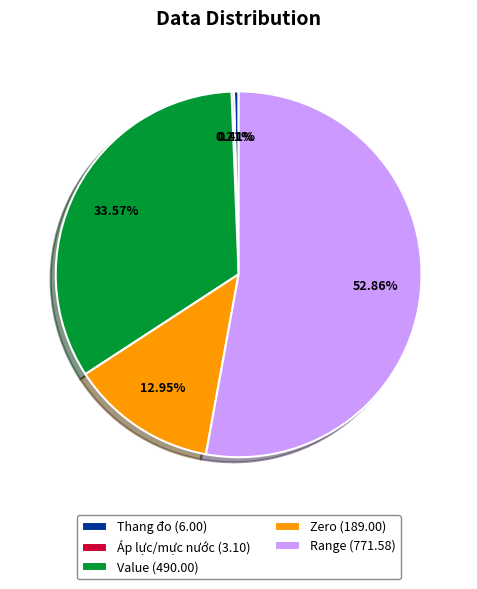

Is Range (771.58) the majority of the pie?

Yes